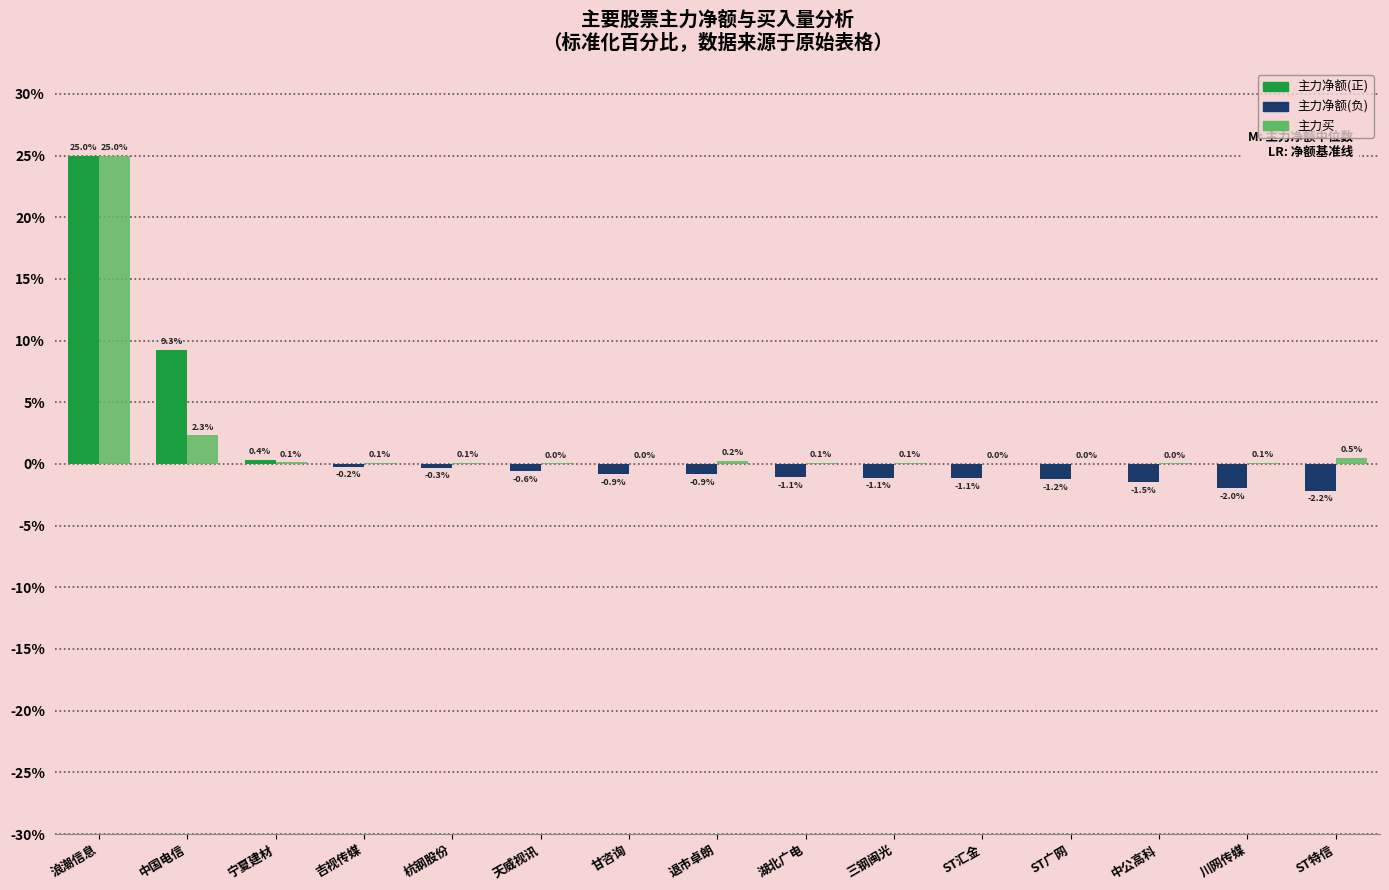

Are the bars grouped side by side (vs. stacked)?

Yes